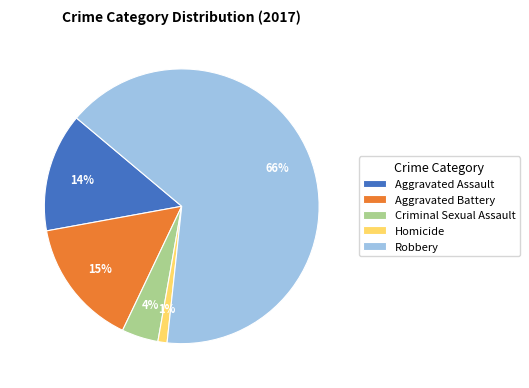

How many slices are in this pie chart?

5